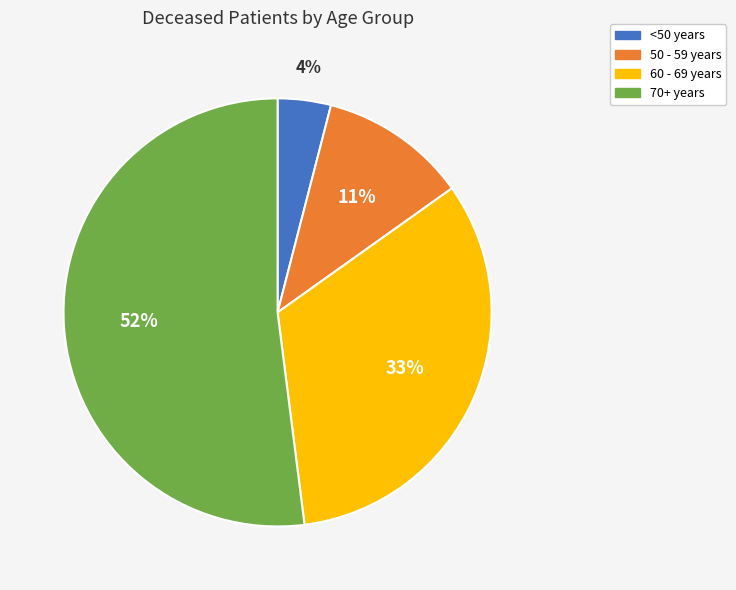

How many slices are in this pie chart?

4